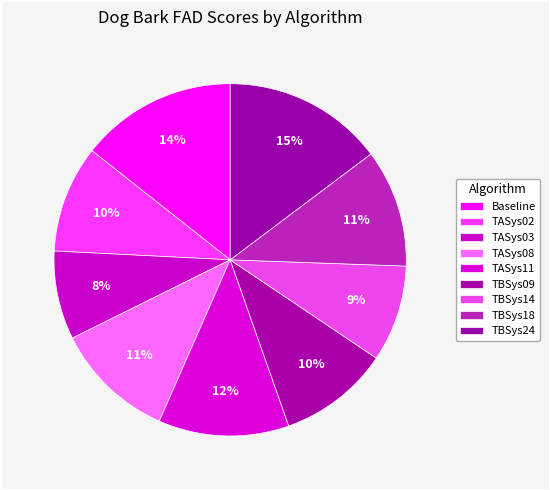

True or false: TBSys18 accounts for 11% of the total.

True